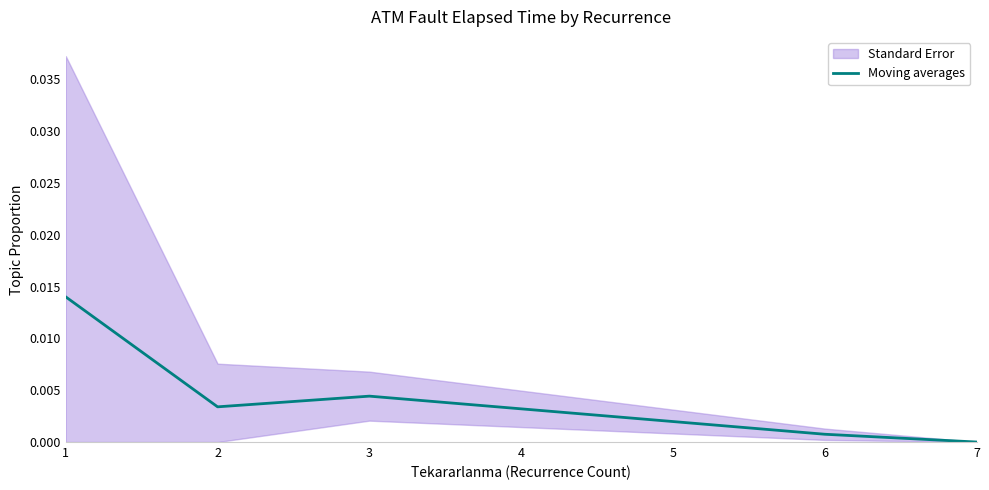

At which category does the data reach its first local valley?

2